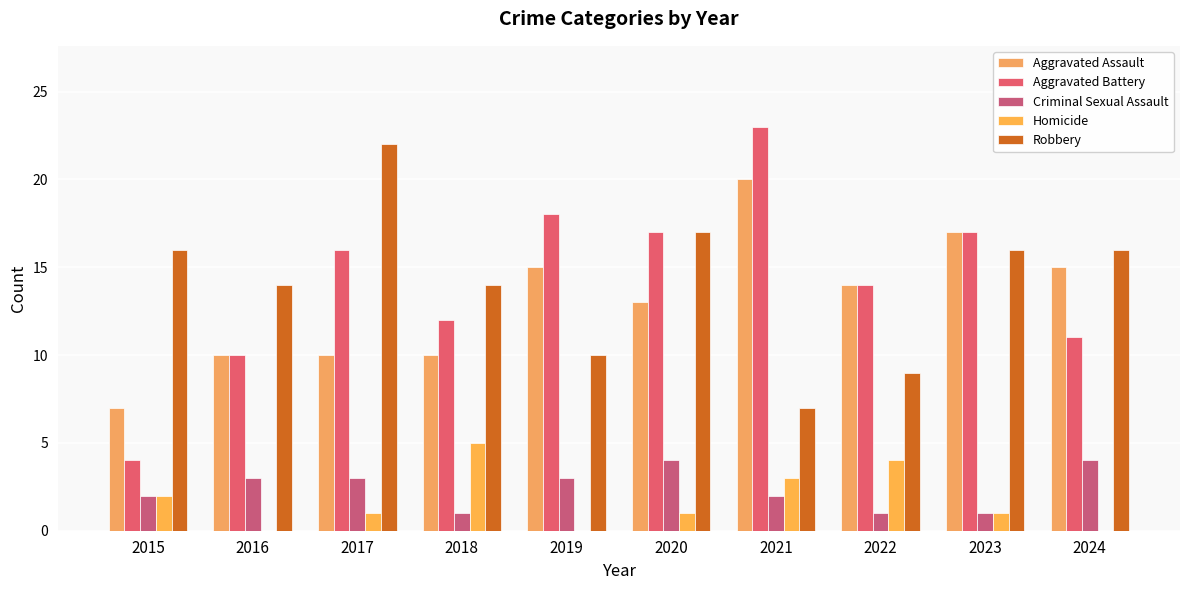

Are the bars horizontal?

No